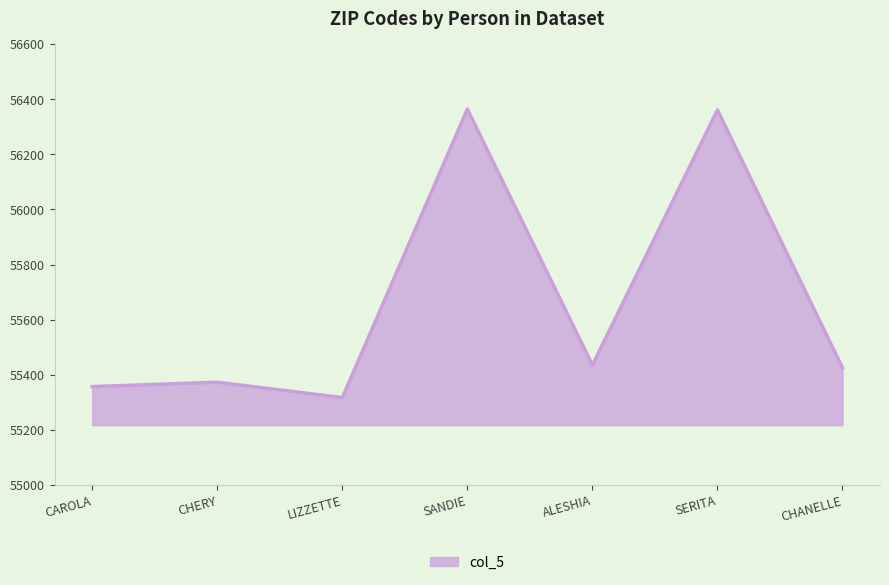

What is the maximum value shown in the chart?

56364